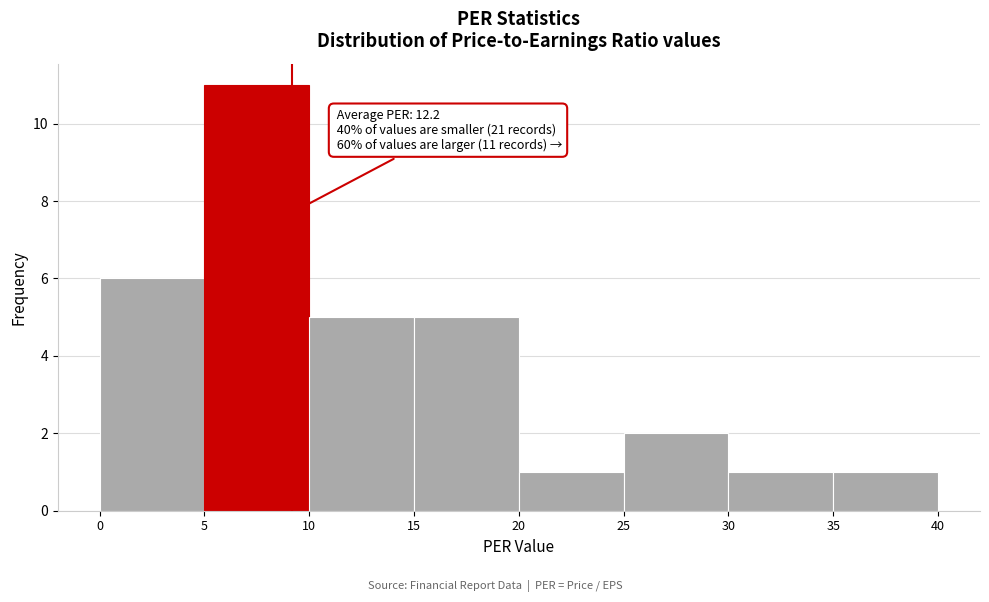

Which range on the x-axis has the tallest bar?

5 to 10